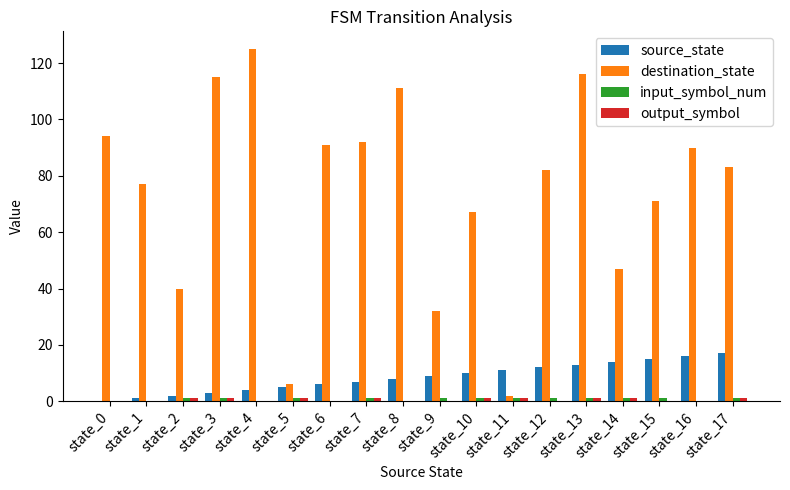

What is the sum of all source_state values?

153